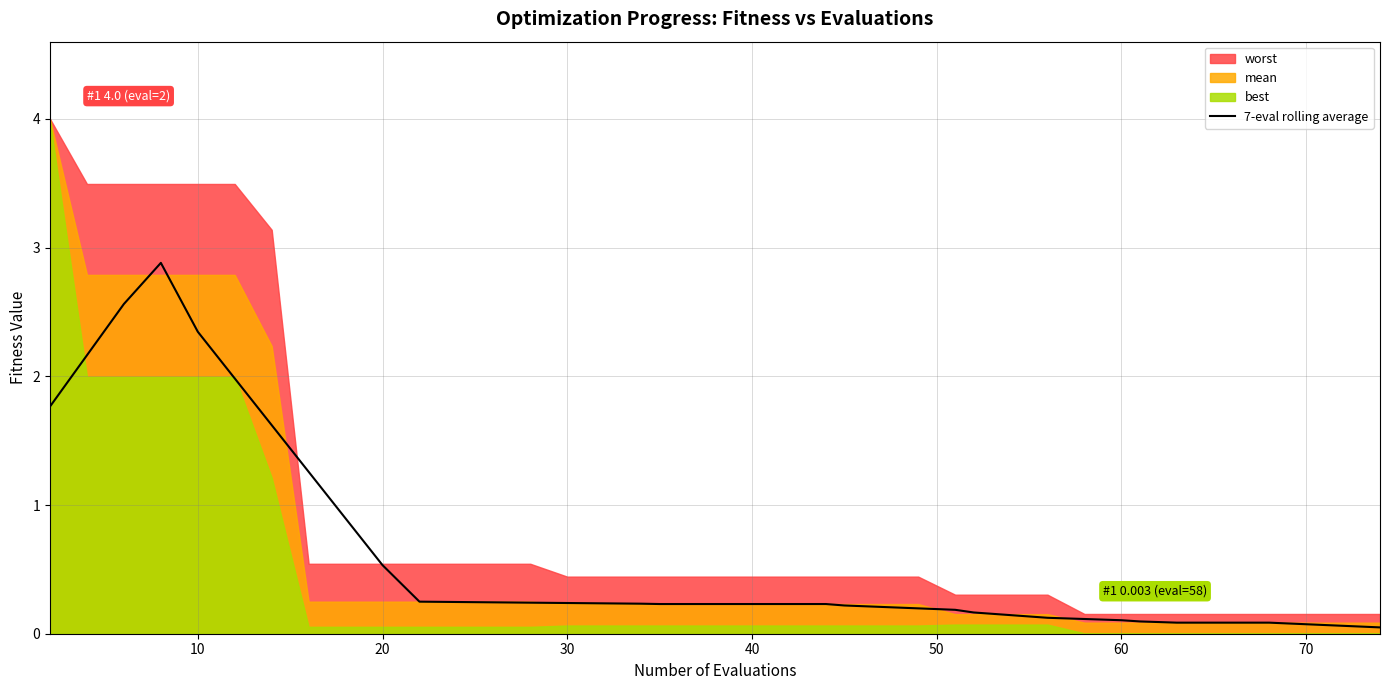

The chart shows a value of 0.4 at 22. True or false?

False